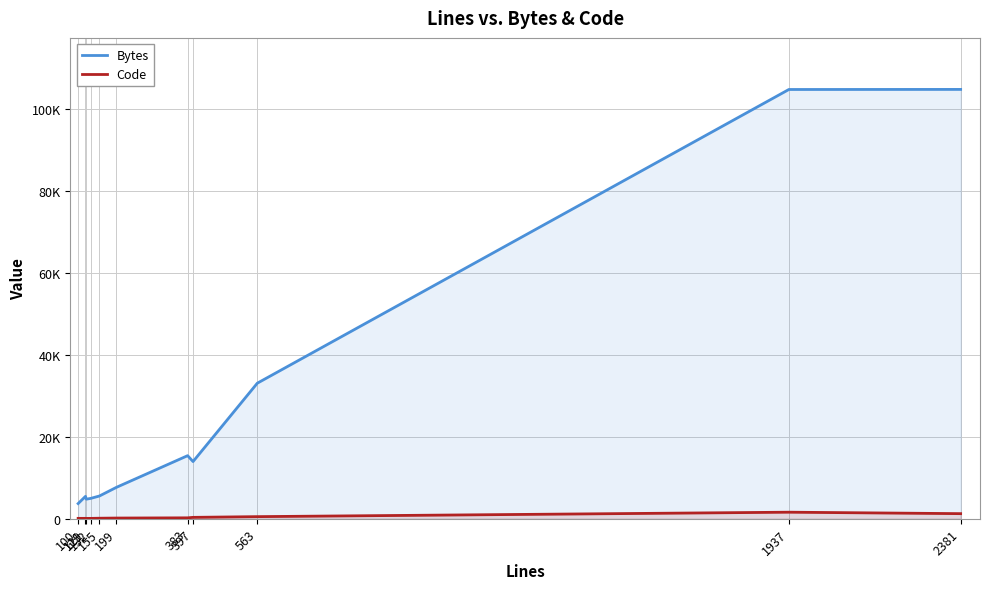

List the series in order of their peak value, highest first.

Bytes, Code